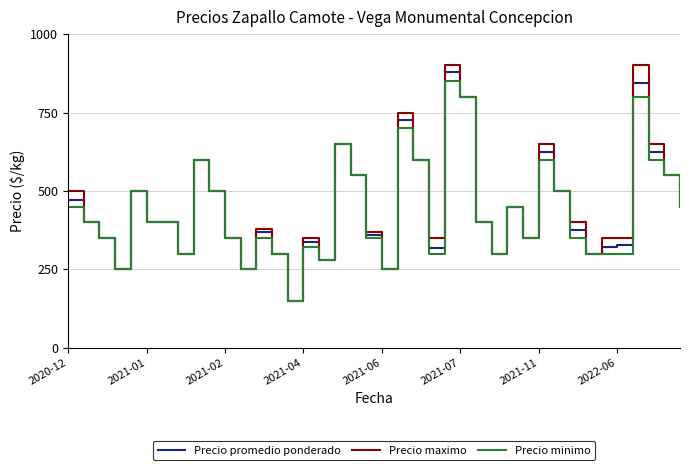

What is the minimum value for Precio promedio ponderado?

150